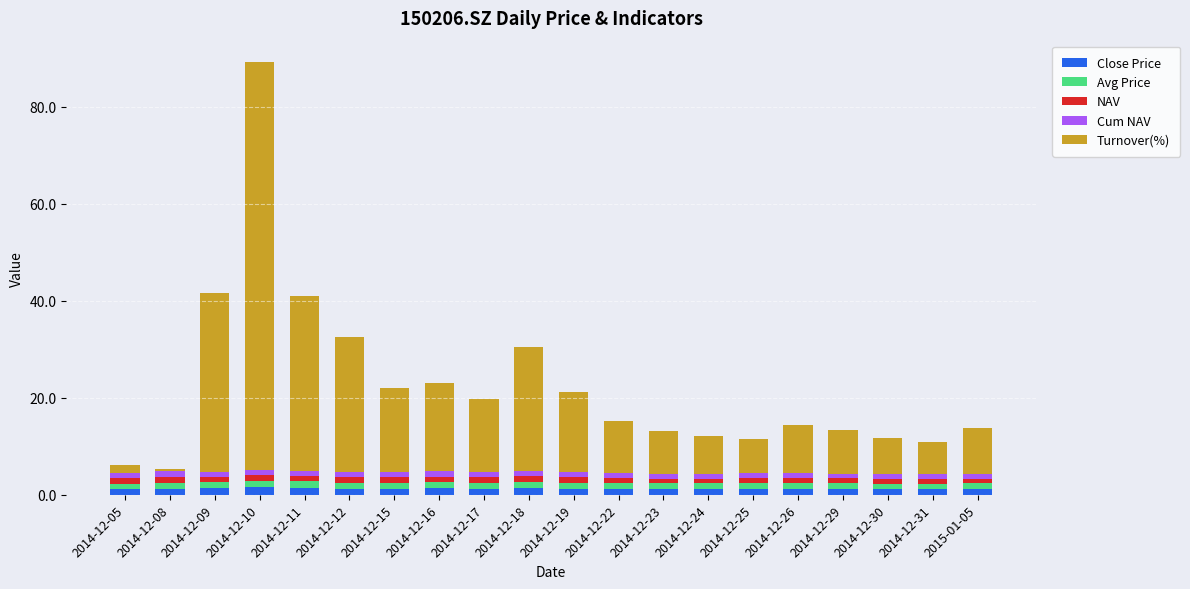

At which category is the sum across all series the highest?

2014-12-10